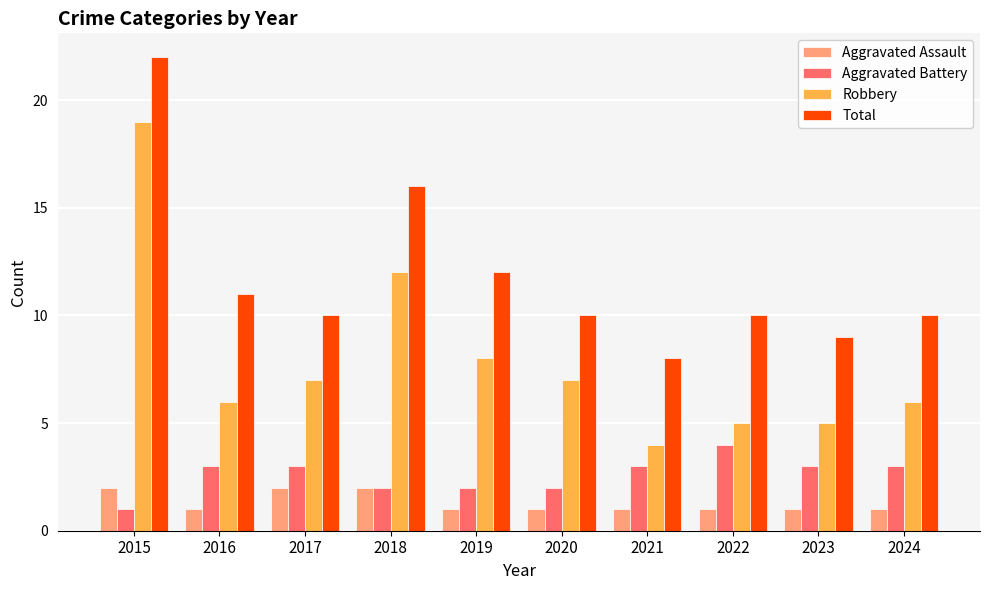

Reading left to right, extract all data points from this chart.

Aggravated Assault: 2015=2	2016=1	2017=2	2018=2	2019=1	2020=1	2021=1	2022=1	2023=1	2024=1
Aggravated Battery: 2015=1	2016=3	2017=3	2018=2	2019=2	2020=2	2021=3	2022=4	2023=3	2024=3
Robbery: 2015=19	2016=6	2017=7	2018=12	2019=8	2020=7	2021=4	2022=5	2023=5	2024=6
Total: 2015=22	2016=11	2017=10	2018=16	2019=12	2020=10	2021=8	2022=10	2023=9	2024=10